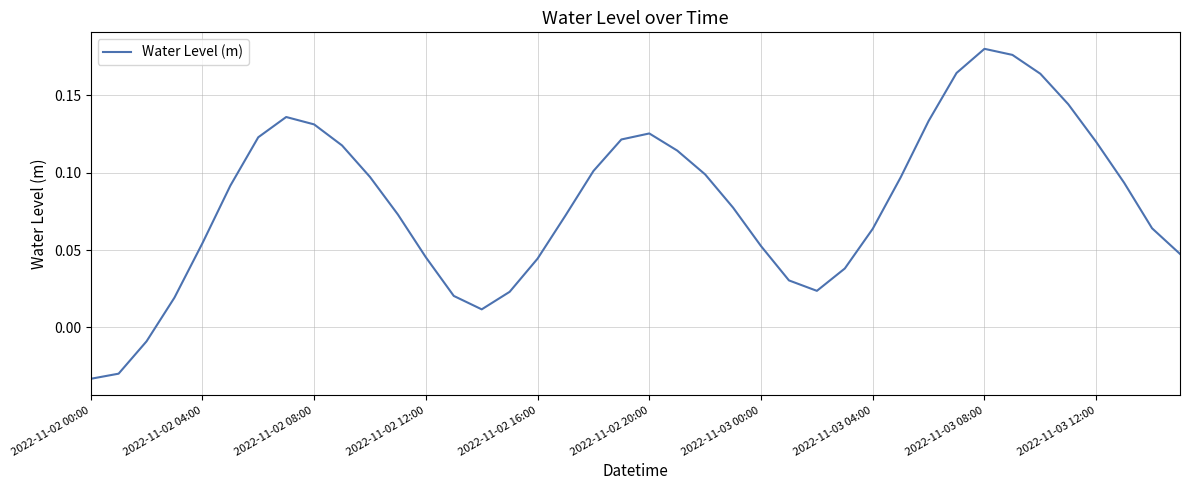

How many lines are shown in the chart?

1